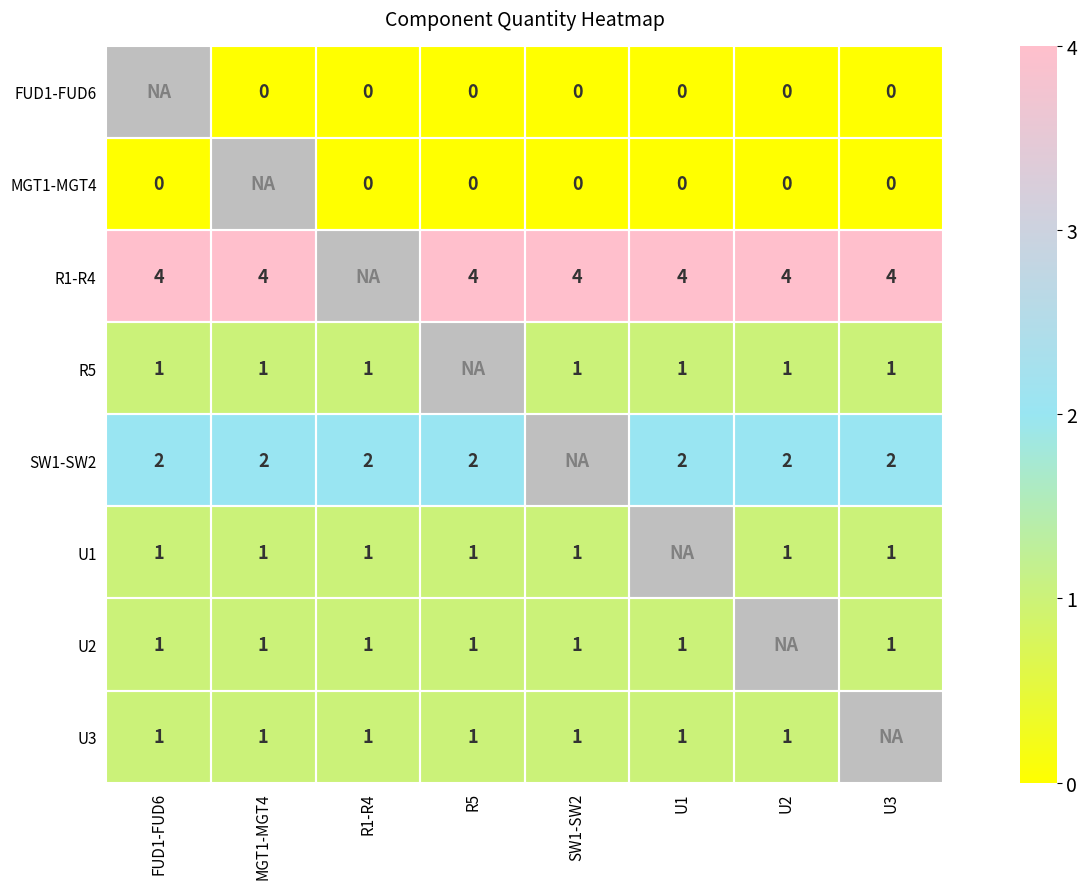

What is the sum of the SW1-SW2 values at U2 and R1-R4?

4